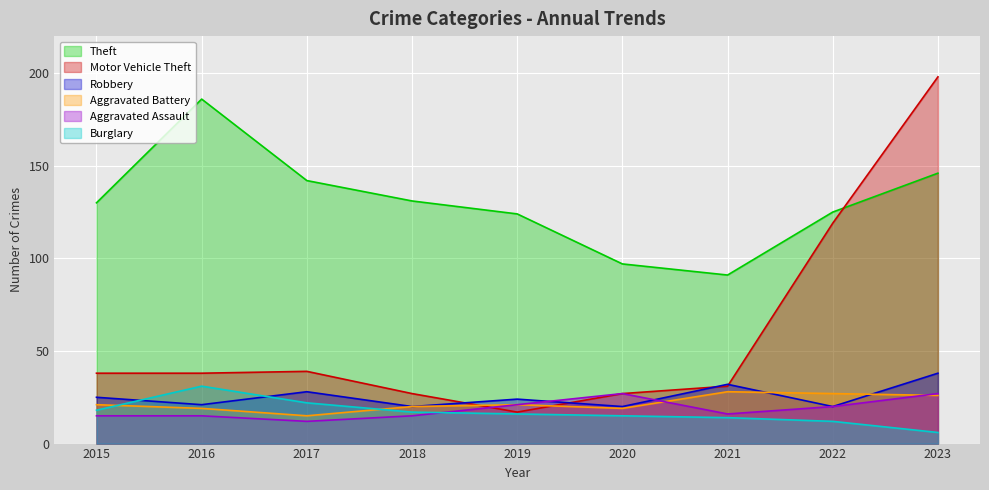

Between 2022 and 2023, which is larger?

2023